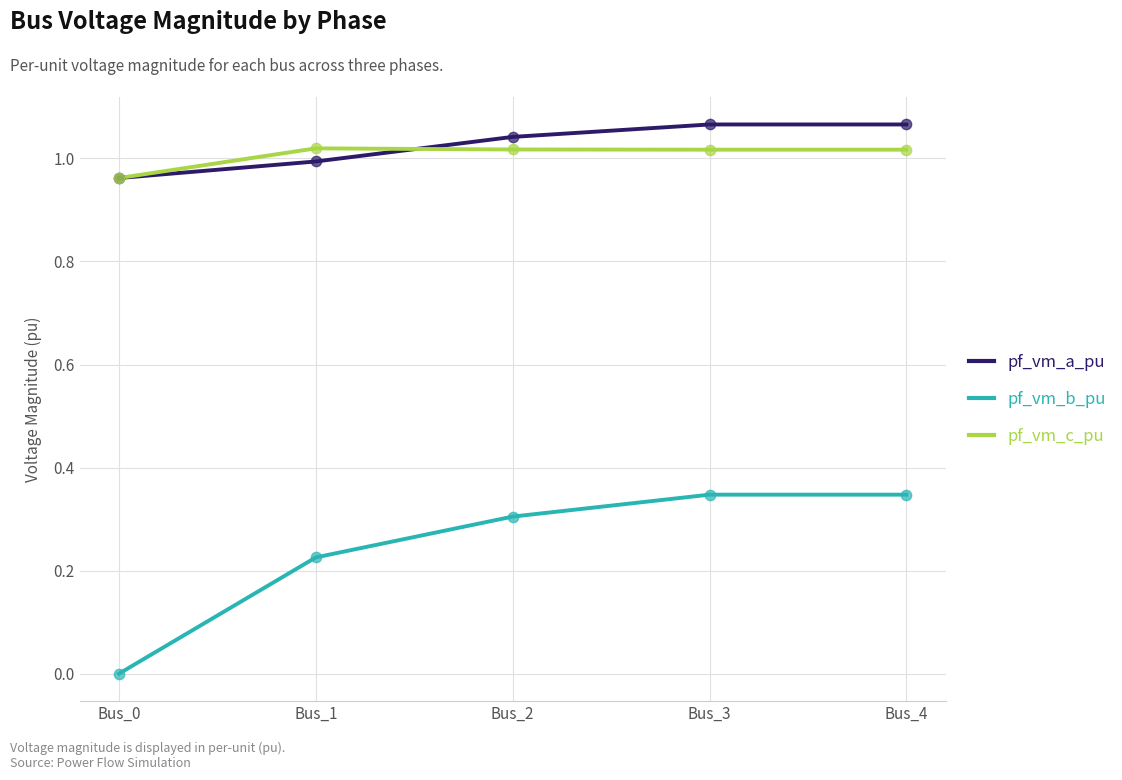

What is the total value across all series at Bus_4?

2.4